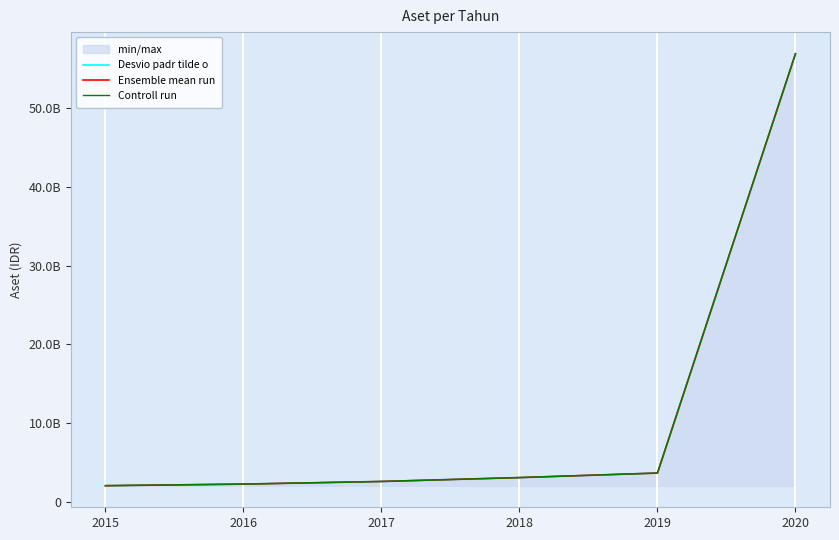

What is the maximum value for Desvio padr tilde o?

56889447000